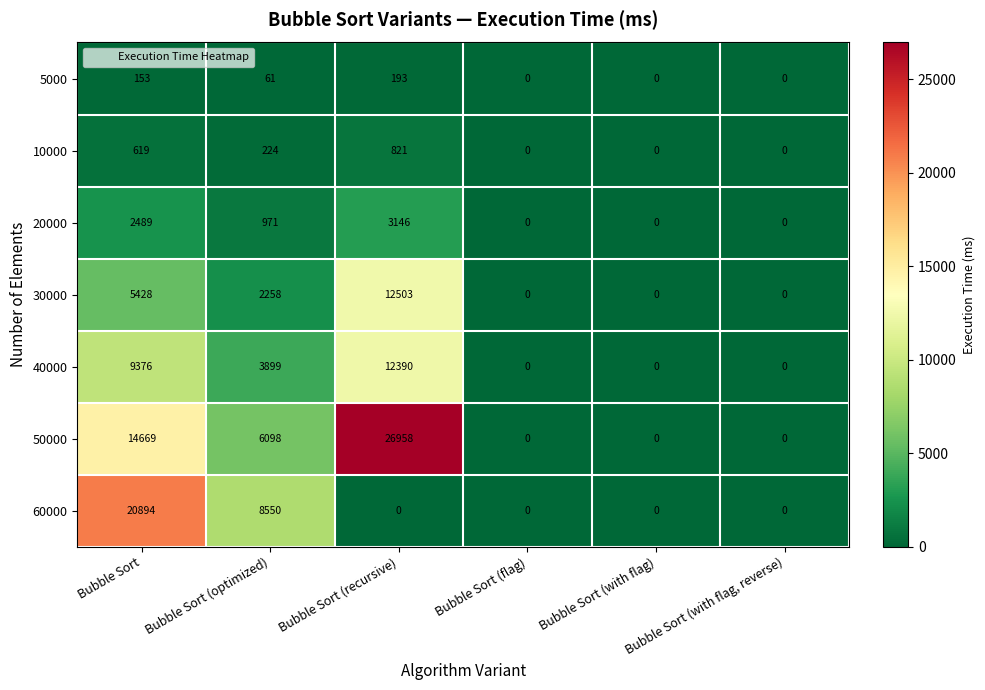

True or false: 40000 has a value of 14783 at Bubble Sort.

False